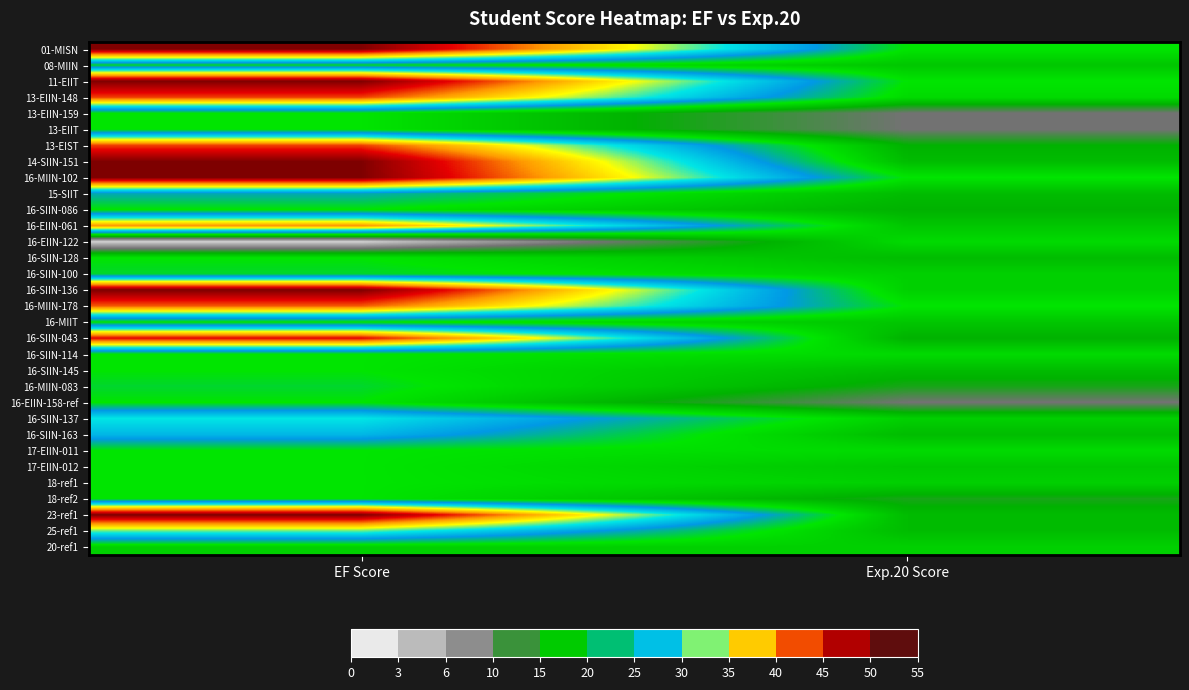

Reading left to right, list all the values displayed in this chart.

01-MISN: EF Score=50	Exp.20 Score=20
08-MIIN: EF Score=21	Exp.20 Score=17
11-EIIT: EF Score=50	Exp.20 Score=20
13-EIIN-148: EF Score=43	Exp.20 Score=19
13-EIIN-159: EF Score=20	Exp.20 Score=10
13-EIIT: EF Score=20	Exp.20 Score=10
13-EIST: EF Score=43	Exp.20 Score=15
14-SIIN-151: EF Score=50	Exp.20 Score=16
16-MIIN-102: EF Score=50	Exp.20 Score=20
15-SIIT: EF Score=24	Exp.20 Score=16
16-SIIN-086: EF Score=20	Exp.20 Score=15
16-EIIN-061: EF Score=40	Exp.20 Score=17
16-EIIN-122: EF Score=3	Exp.20 Score=19
16-SIIN-128: EF Score=20	Exp.20 Score=16
16-SIIN-100: EF Score=21	Exp.20 Score=18
16-SIIN-136: EF Score=50	Exp.20 Score=18
16-MIIN-178: EF Score=42	Exp.20 Score=20
16-MIIT: EF Score=20	Exp.20 Score=17
16-SIIN-043: EF Score=45	Exp.20 Score=15
16-SIIN-114: EF Score=20	Exp.20 Score=19
16-SIIN-145: EF Score=20	Exp.20 Score=16
16-MIIN-083: EF Score=21	Exp.20 Score=14
16-EIIN-158-ref: EF Score=20	Exp.20 Score=10
16-SIIN-137: EF Score=30	Exp.20 Score=18
16-SIIN-163: EF Score=27	Exp.20 Score=16
17-EIIN-011: EF Score=20	Exp.20 Score=19
17-EIIN-012: EF Score=20	Exp.20 Score=17
18-ref1: EF Score=20	Exp.20 Score=18
18-ref2: EF Score=20	Exp.20 Score=14
23-ref1: EF Score=50	Exp.20 Score=16
25-ref1: EF Score=32	Exp.20 Score=16
20-ref1: EF Score=18	Exp.20 Score=18